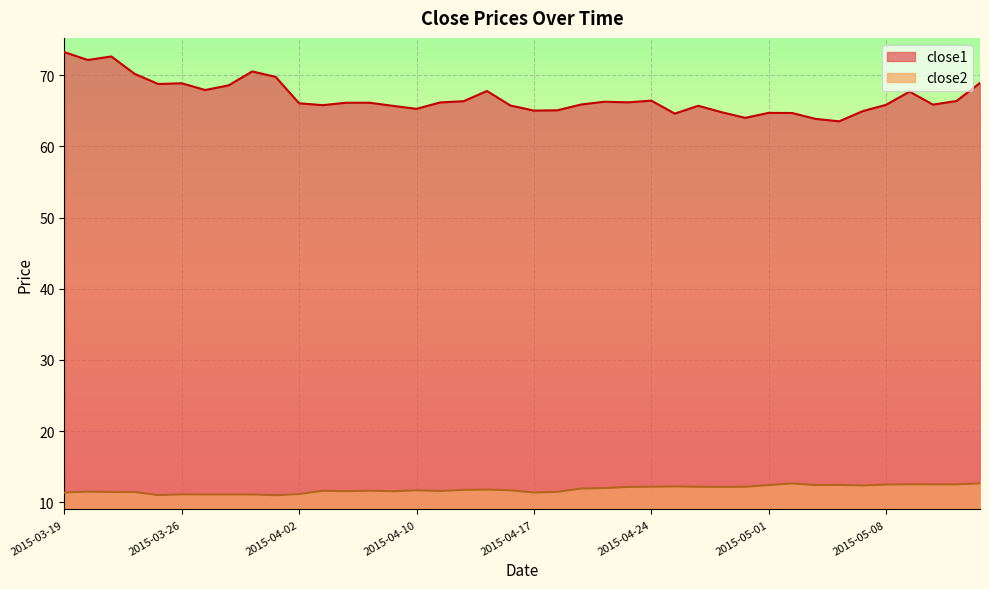

Rank the categories by close2 value from highest to lowest.

2015-05-04, 2015-05-14, 2015-05-11, 2015-05-12, 2015-05-13, 2015-05-08, 2015-05-06, 2015-05-01, 2015-05-05, 2015-05-07, 2015-04-27, 2015-04-24, 2015-04-28, 2015-04-30, 2015-04-29, 2015-04-23, 2015-04-22, 2015-04-21, 2015-04-15, 2015-04-14, 2015-04-16, 2015-04-10, 2015-04-08, 2015-04-06, 2015-04-13, 2015-04-07, 2015-04-09, 2015-03-20, 2015-04-20, 2015-03-23, 2015-03-24, 2015-03-19, 2015-04-17, 2015-04-02, 2015-03-26, 2015-03-27, 2015-03-30, 2015-03-31, 2015-03-25, 2015-04-01